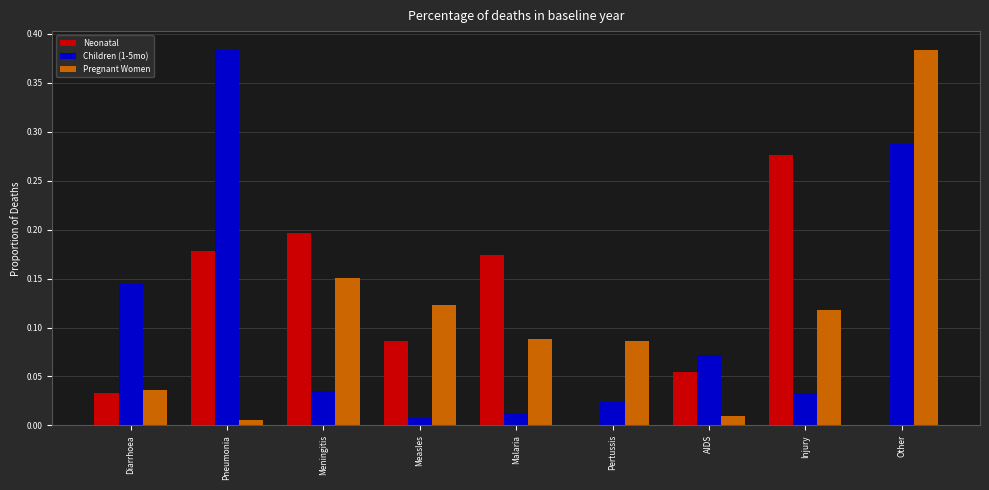

How many groups of bars are there?

9